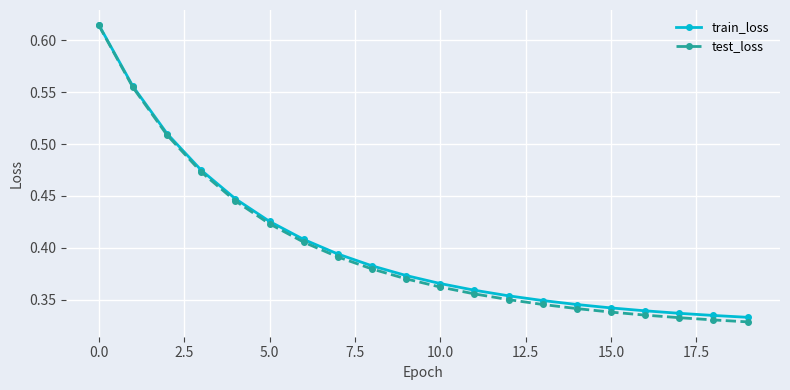

At how many categories does at least one series exceed 0?

20